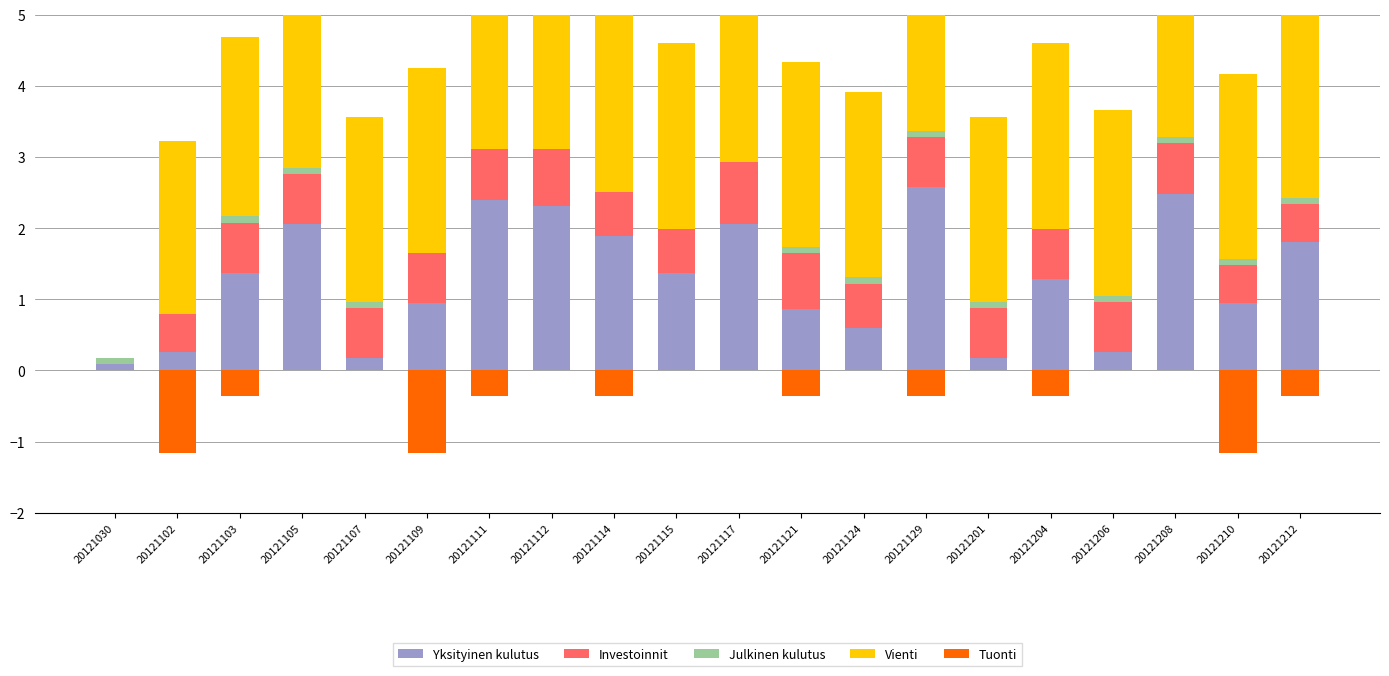

At which category is the sum across all series the highest?

20121208